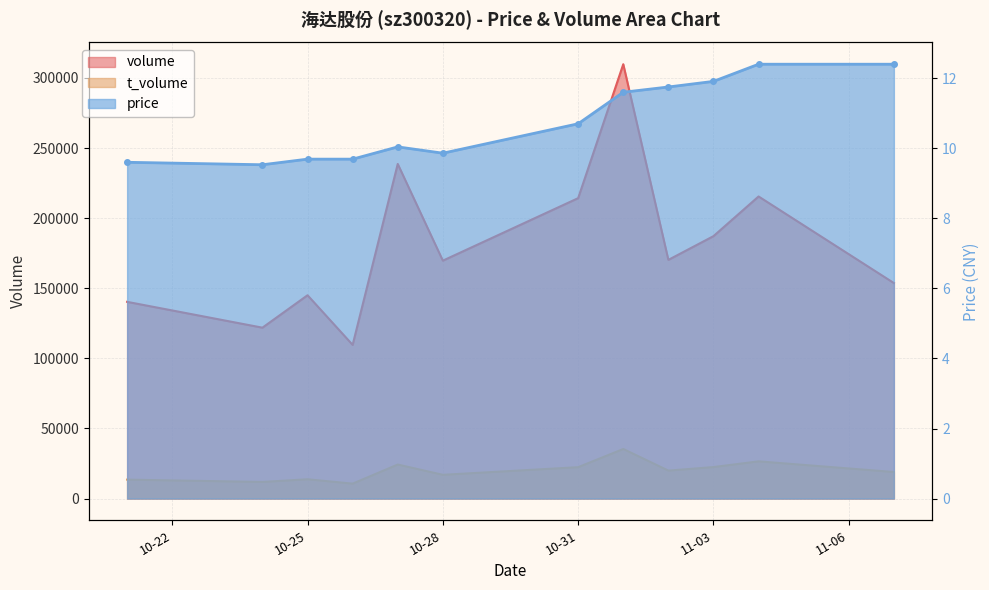

What is the minimum value for t_volume?

10646.0